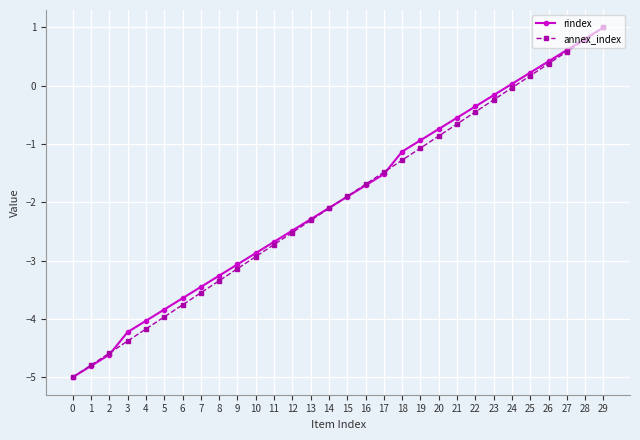

Is the value of annex_index at 9 greater than the value of rindex at 21?

No